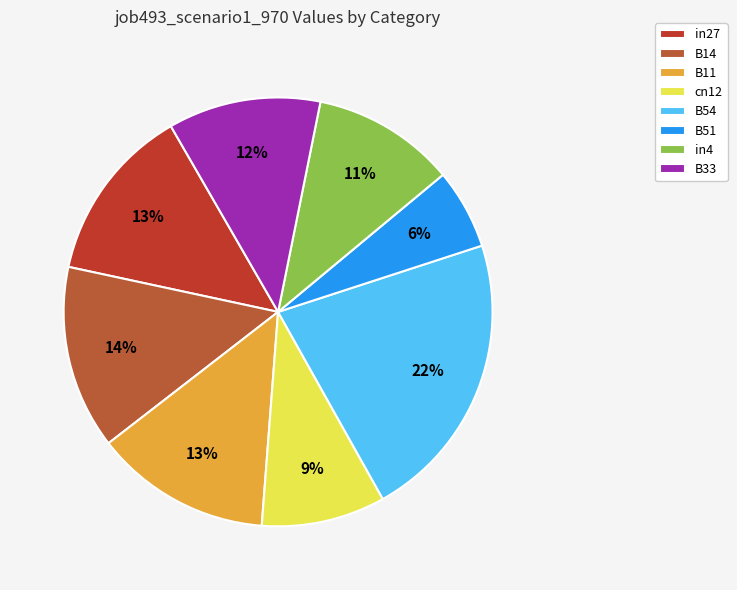

To the nearest percent, what is the average slice percentage?

12%